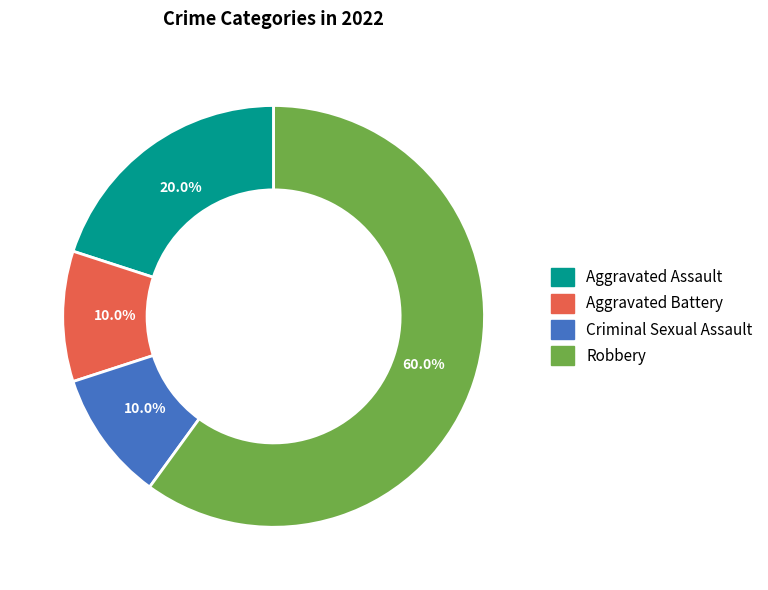

The Robbery slice represents 60% of the pie. True or false?

True